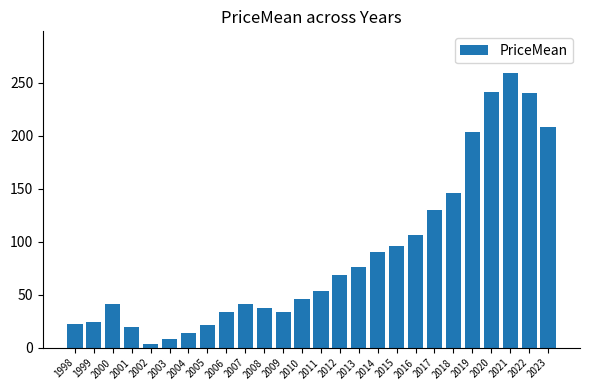

What is the sum of the values at 2021 and 2008?

296.9